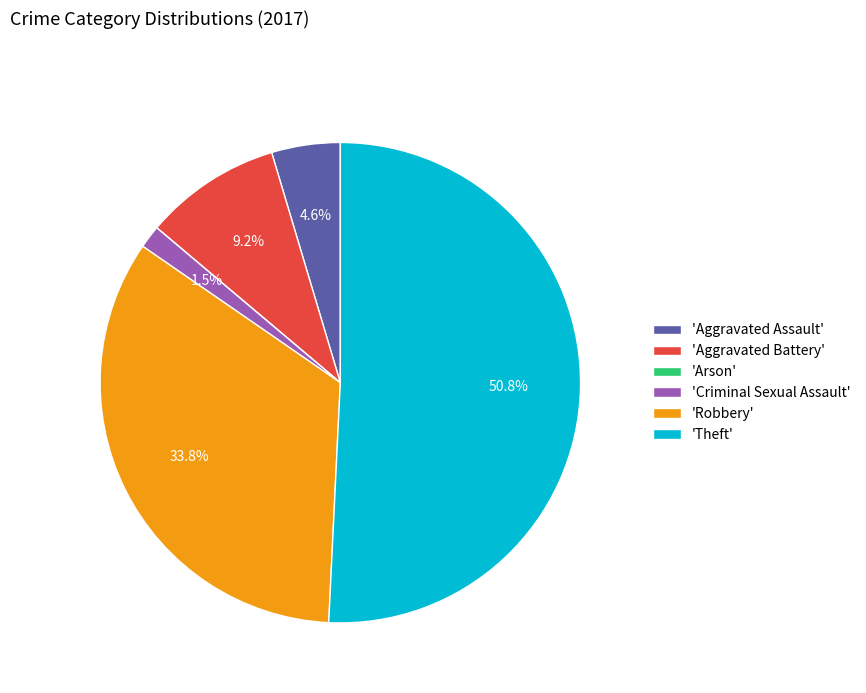

How much of the chart is everything except 'Aggravated Battery'?

90.8%